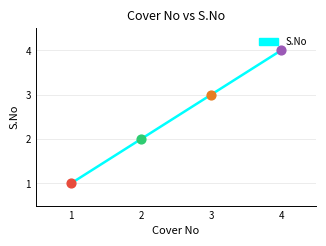

What is the change in value from 3 to 4?

+1